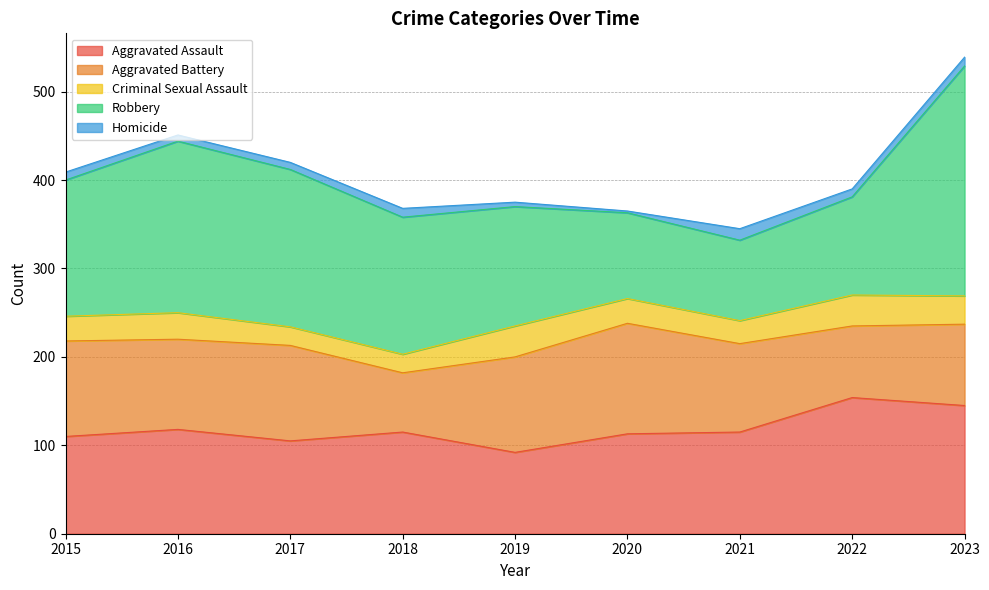

Count the number of categories in the chart.

9